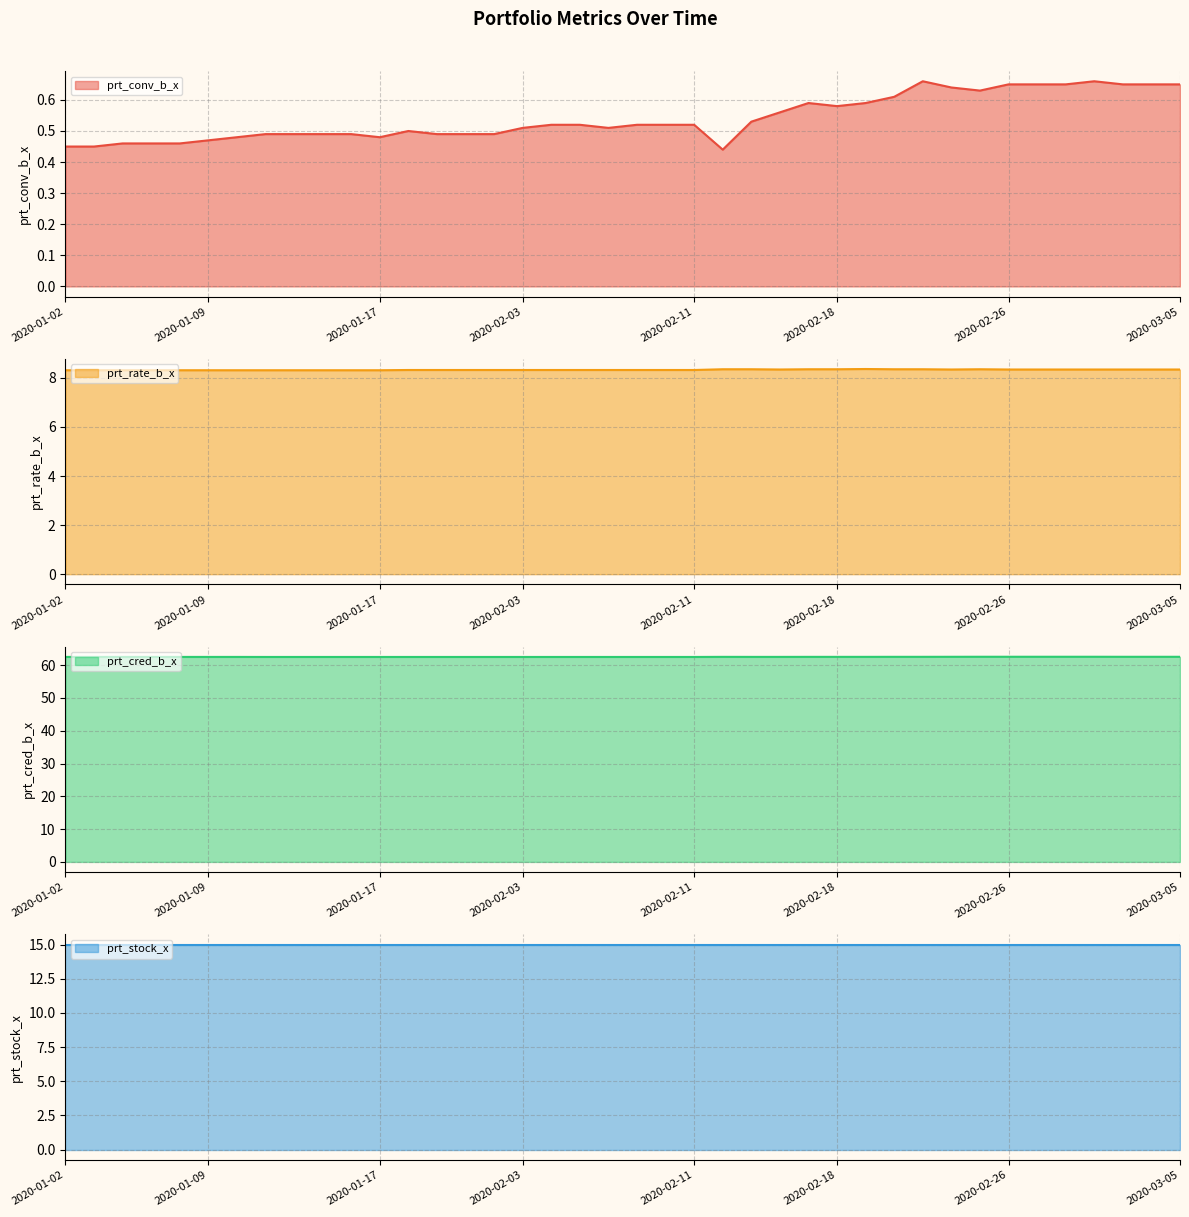

True or false: prt_conv_b_x and prt_rate_b_x intersect in this chart.

False